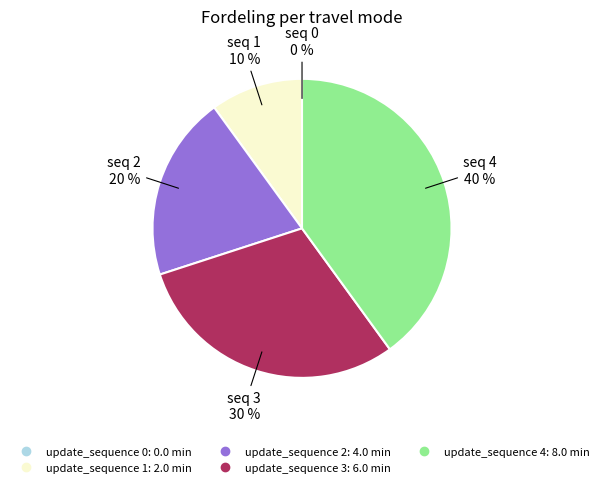

Is there any slice that represents more than half of the pie?

No